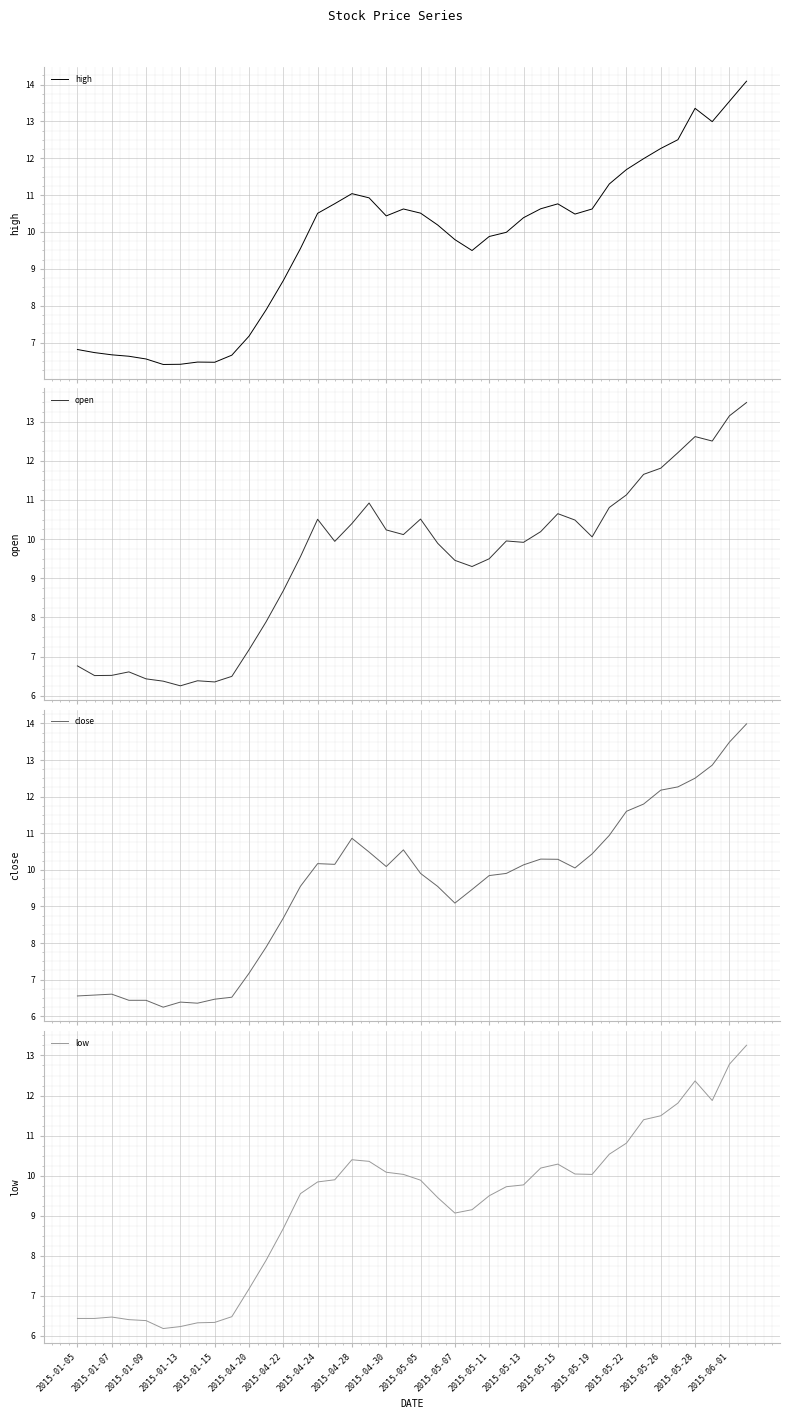

What is the maximum value for open?

13.5